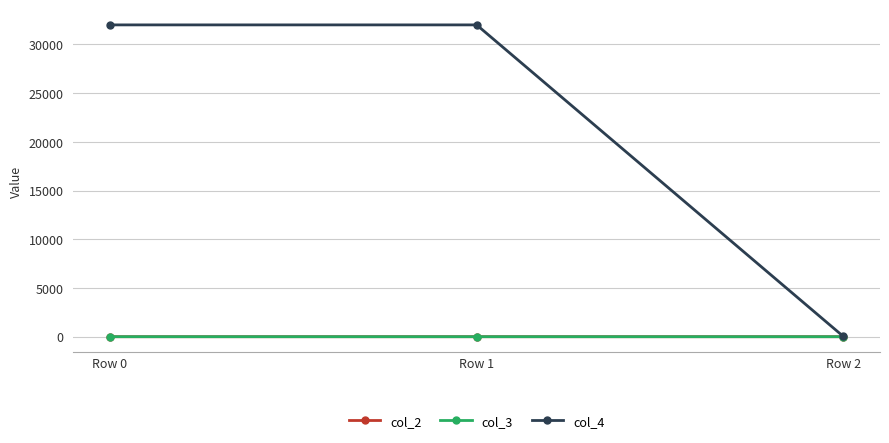

Is the value of col_4 at Row 1 greater than the value of col_2 at Row 0?

Yes